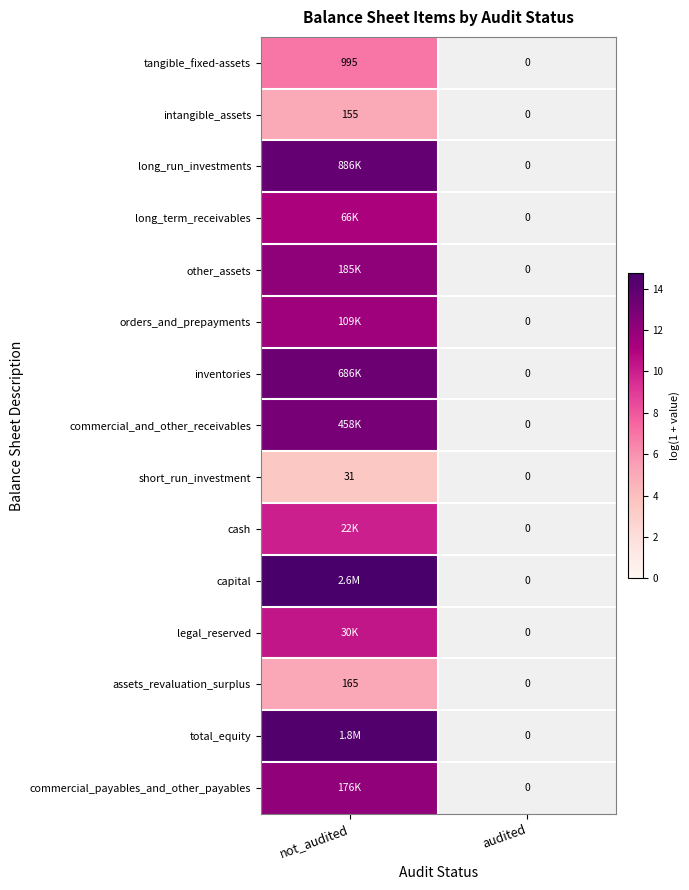

The short_run_investment series shows 3.5 at not_audited. True or false?

True